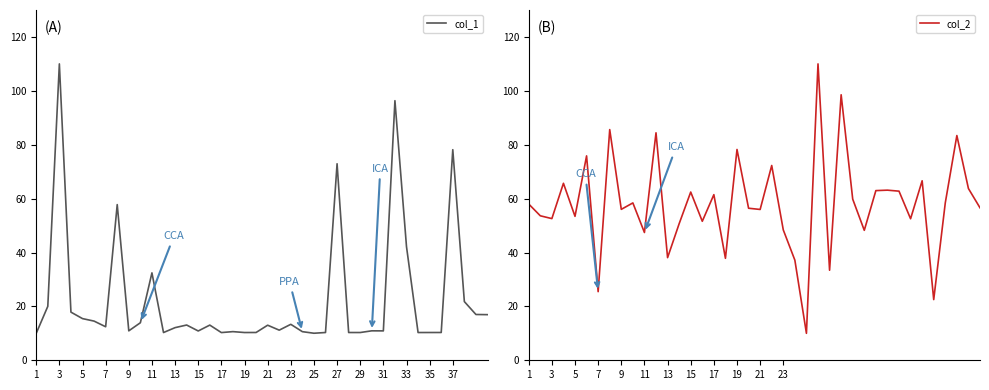

What is the maximum value for col_2?

110.0